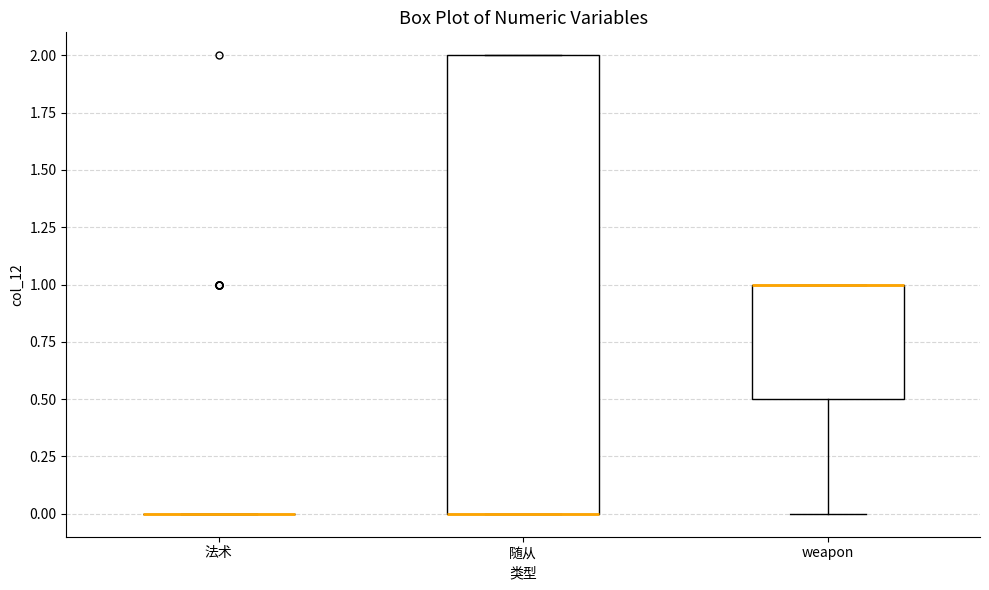

Comparing the boxes themselves (not the whiskers), which one is the tallest?

随从